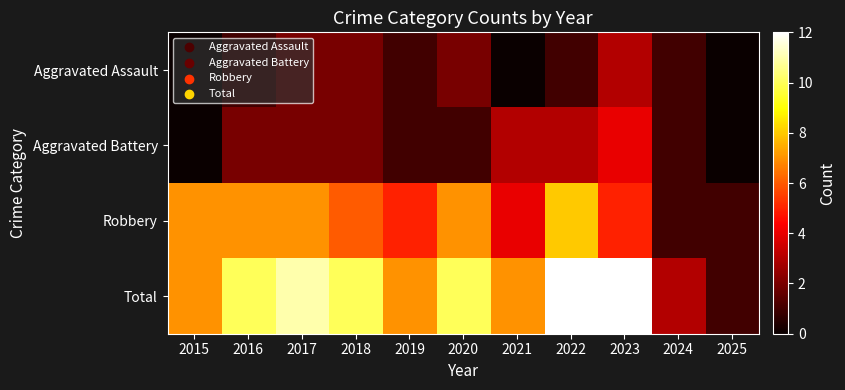

List the series in order of their peak value, highest first.

Total, Robbery, Aggravated Battery, Aggravated Assault